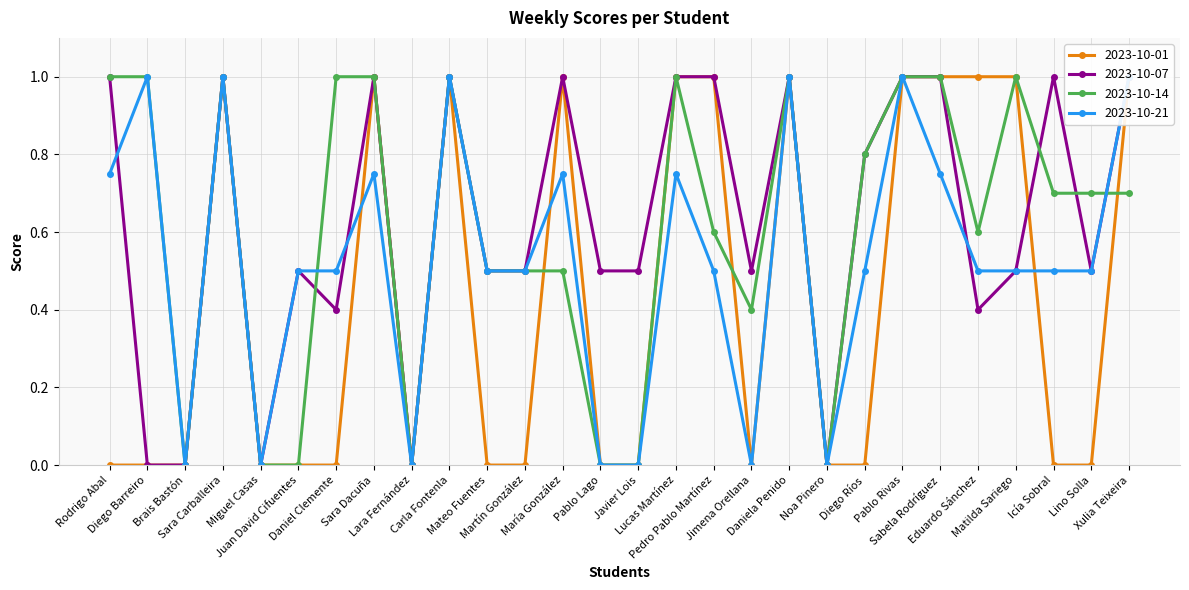

How many lines are shown in the chart?

4